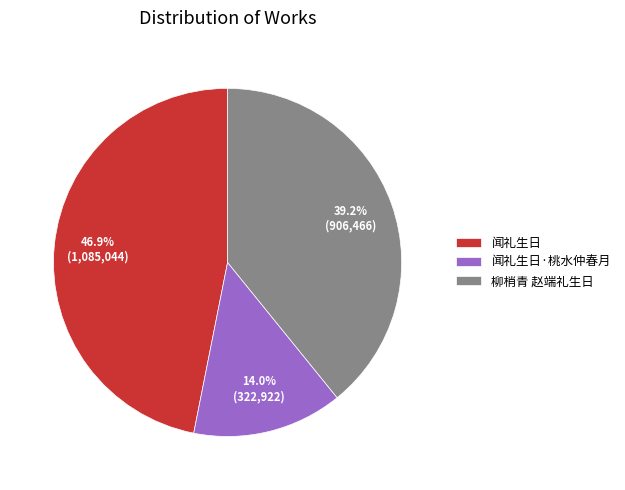

Is there any slice that represents more than half of the pie?

No